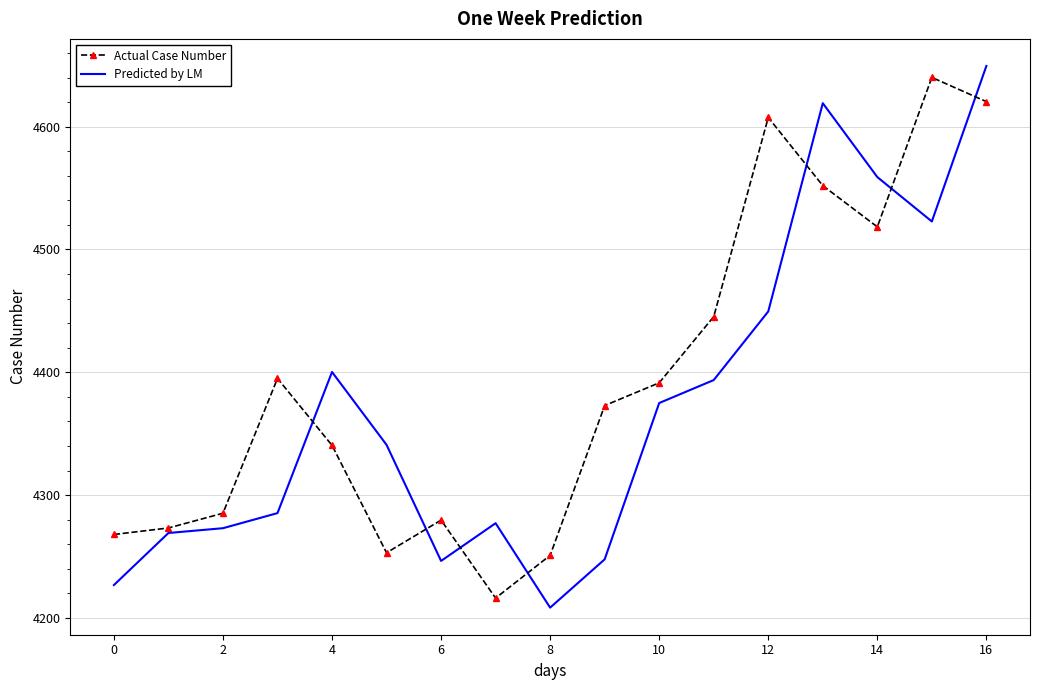

Which series has the widest spread of values?

Predicted by LM